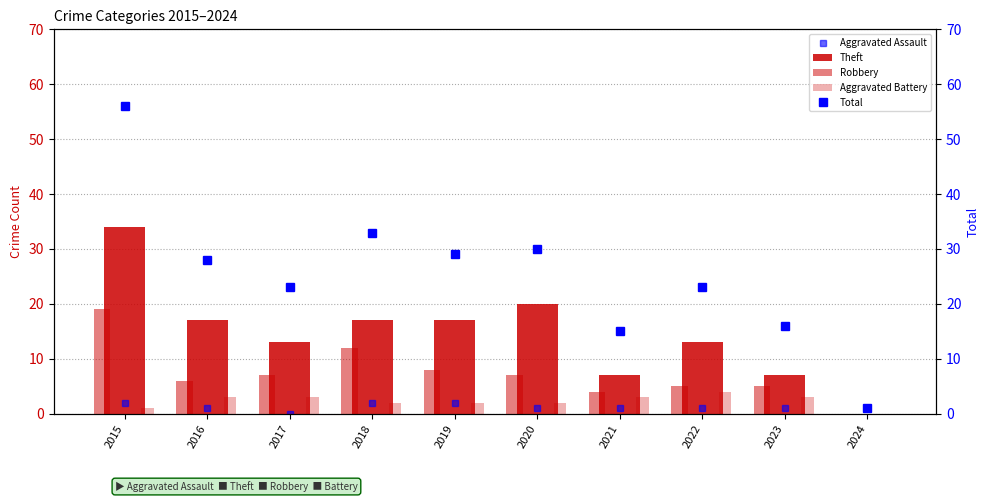

The value of Aggravated Battery at 2020 is 2. True or false?

True